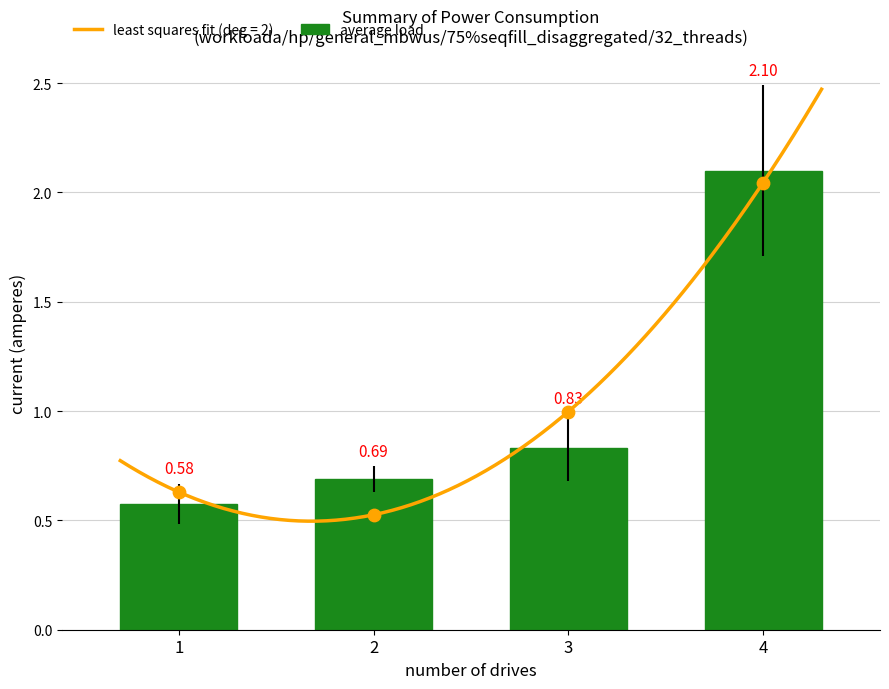

What is the change in value from 1 to 4?

+1.5